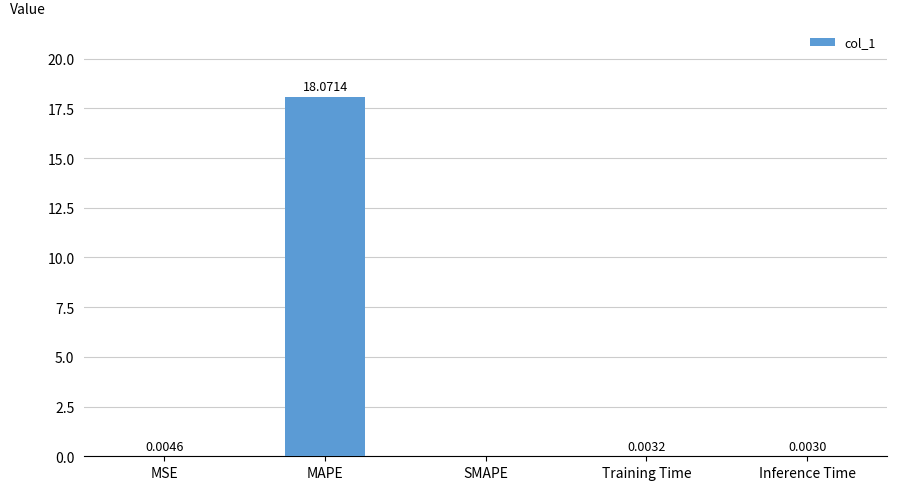

What is the difference between the values at MAPE and MSE?

18.1